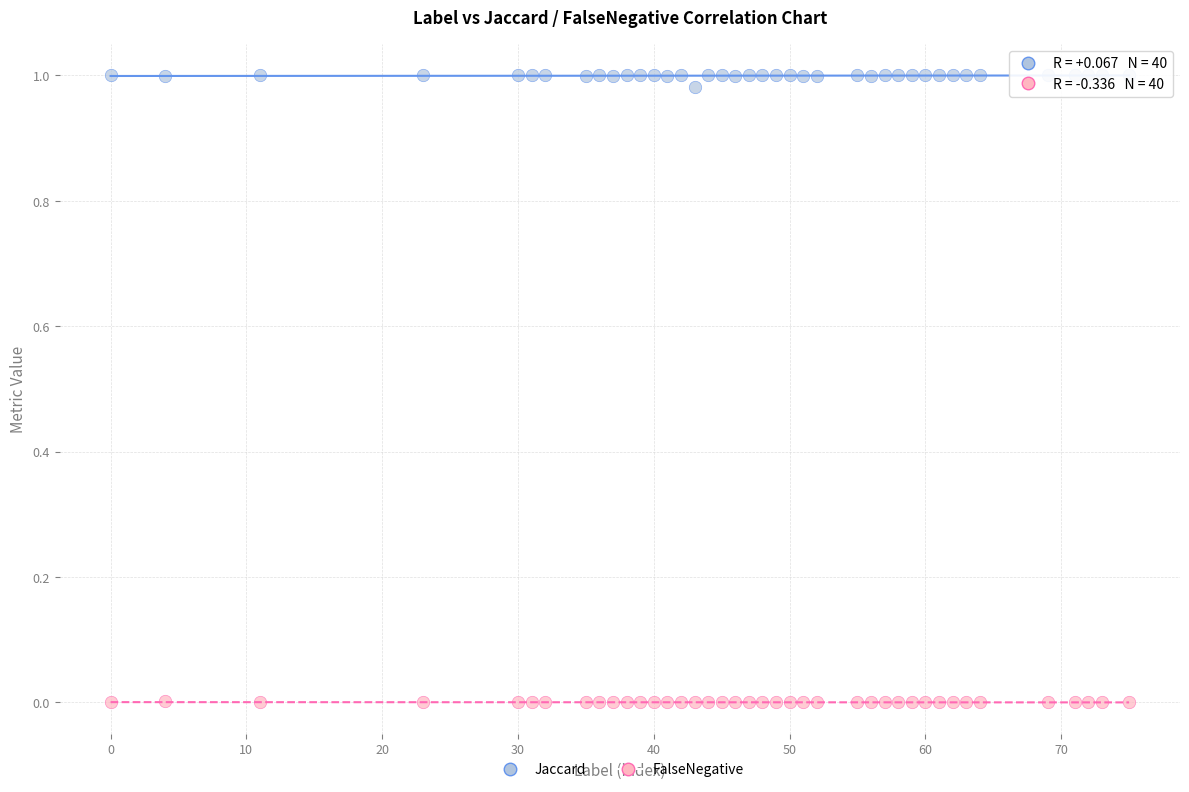

Across all data points, what is the range of X values (max minus min)?

75.0